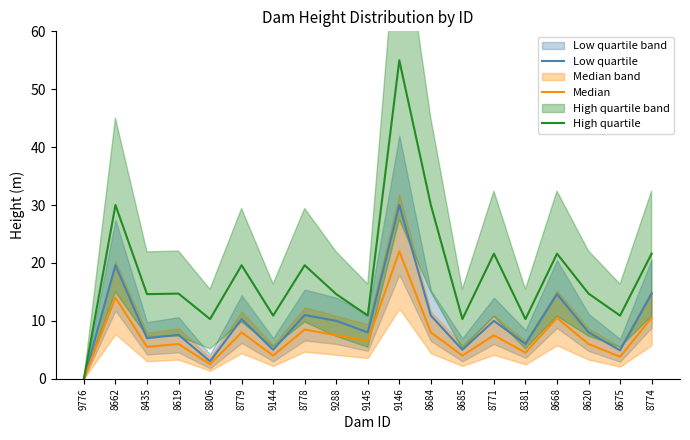

At which label does Low quartile first exceed 8?

8662